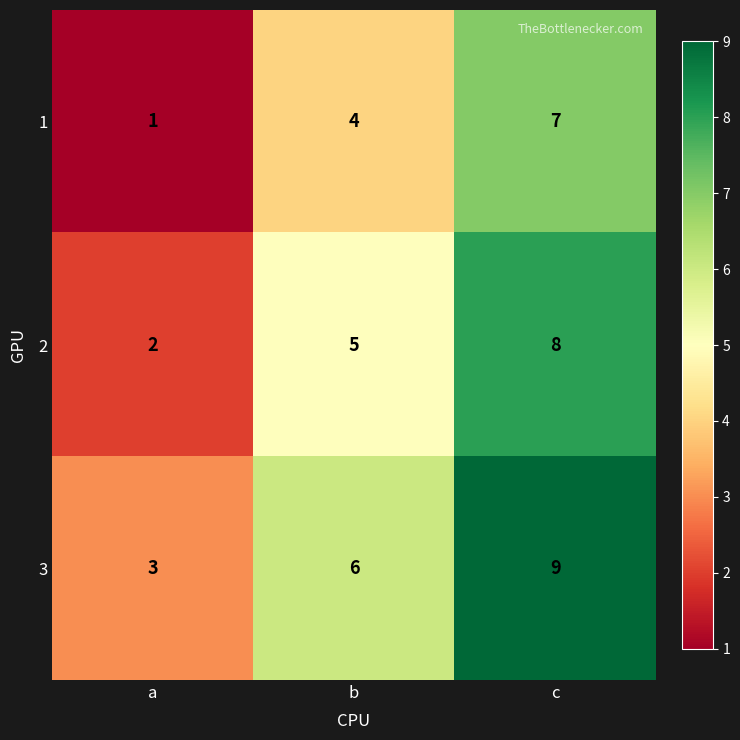

The 3 series shows 3 at a. True or false?

True